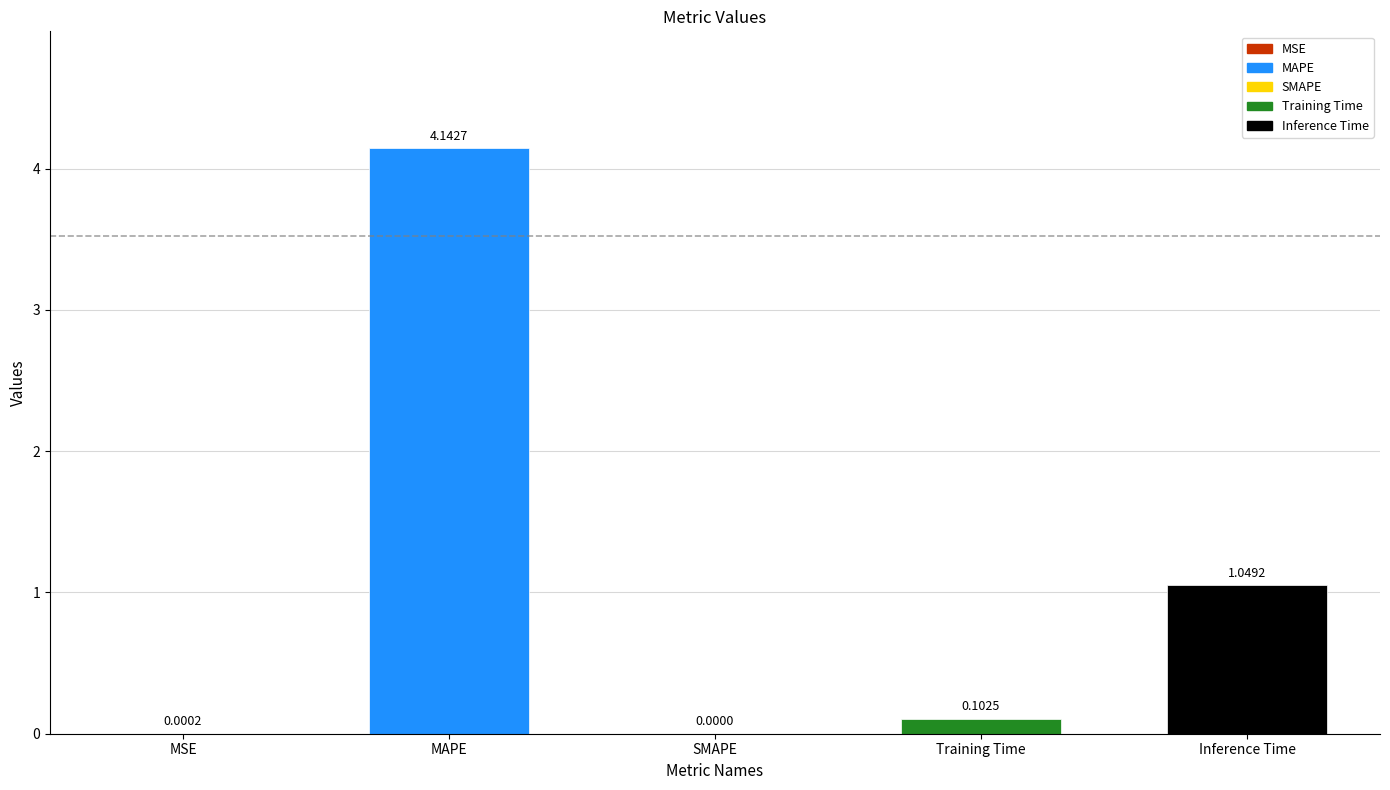

Which category has the highest value across all series?

MAPE